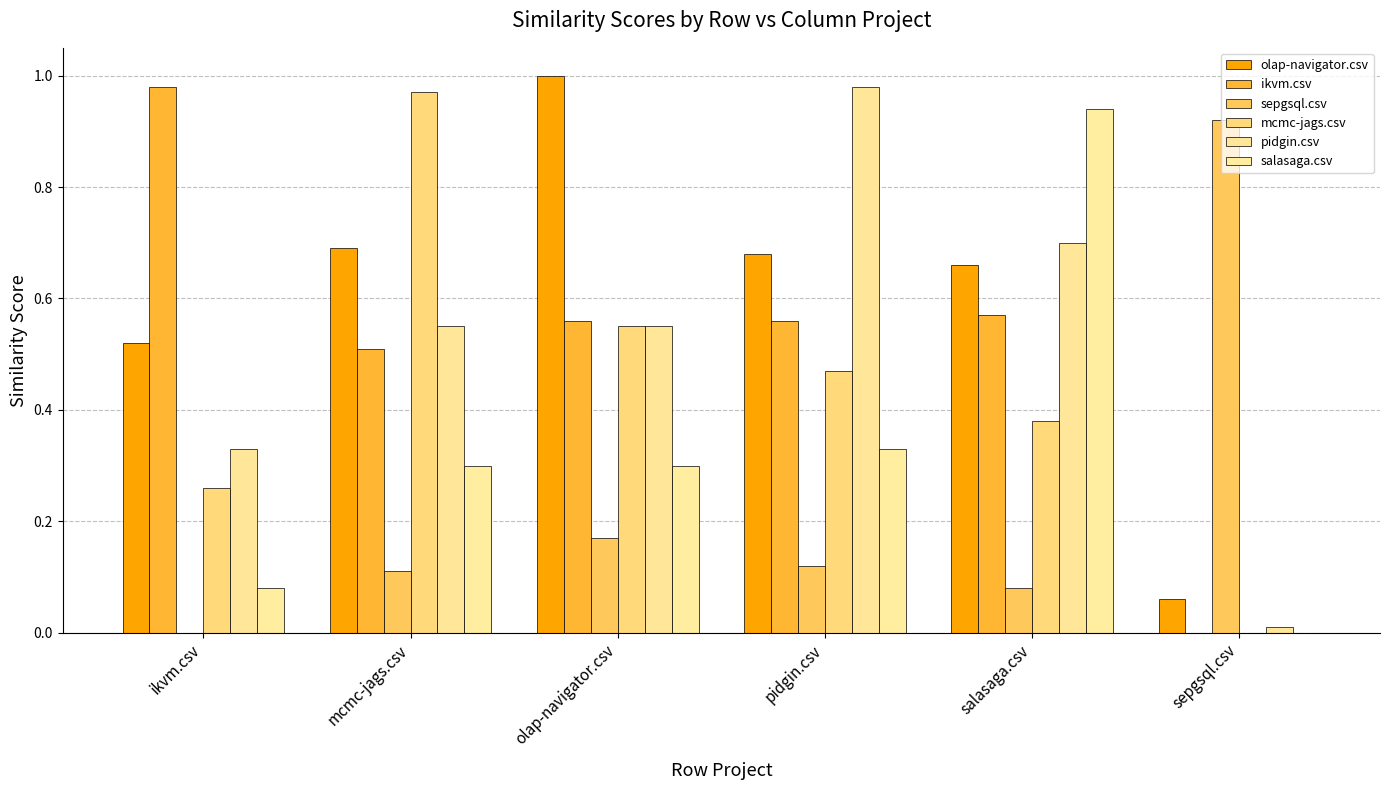

What is the value of the pidgin.csv bar at the 2nd from the left?

0.6